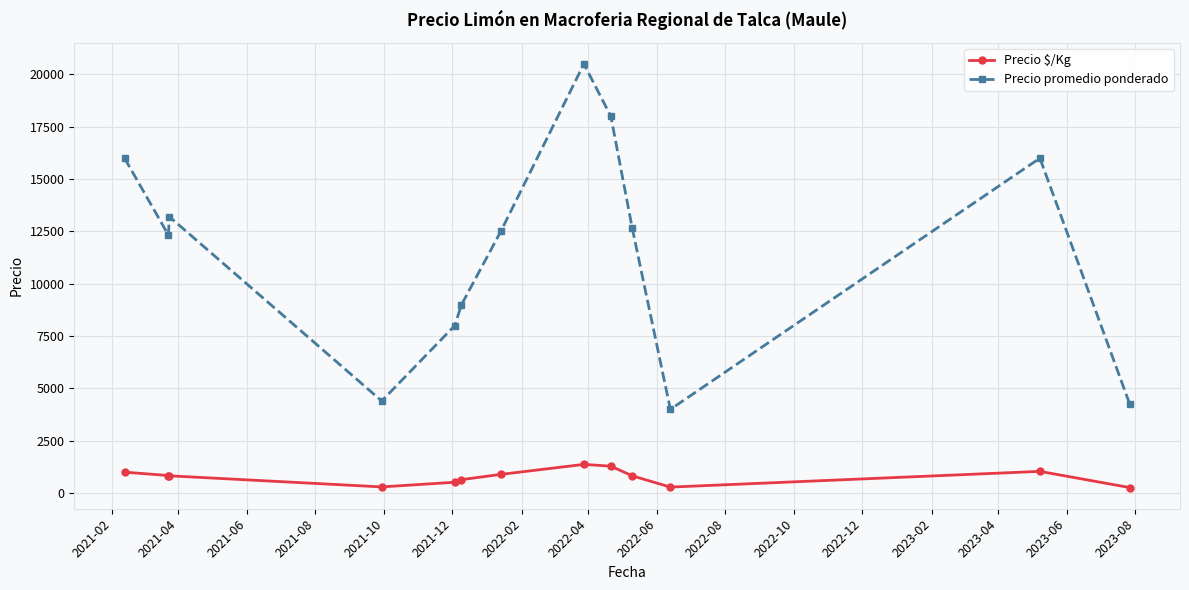

Which series has the largest range (max minus min)?

Precio promedio ponderado